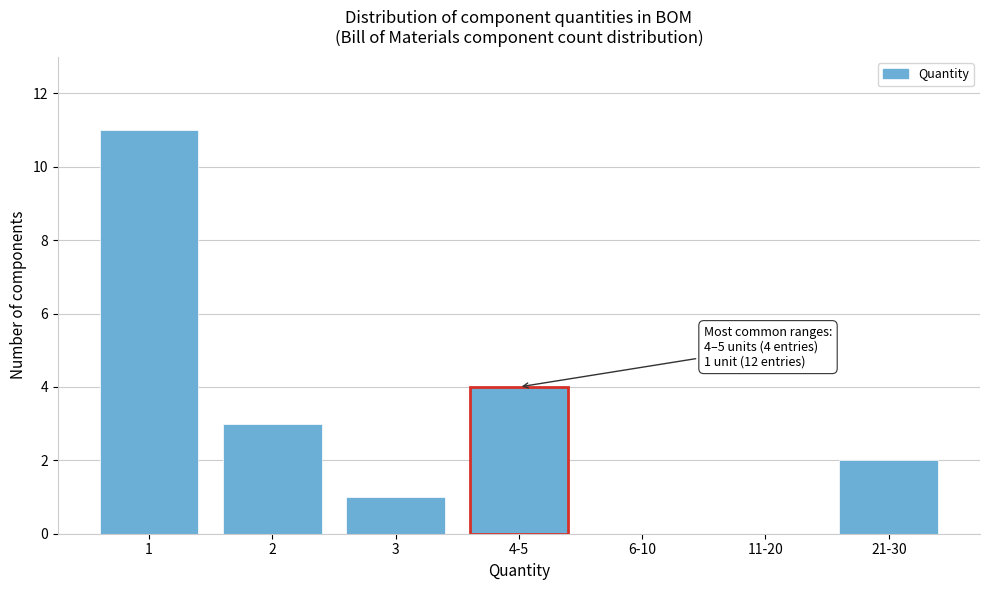

Reading left to right, list all the values displayed in this chart.

1=11	2=3	3=1	4-5=4	6-10=0	11-20=0	21-30=2